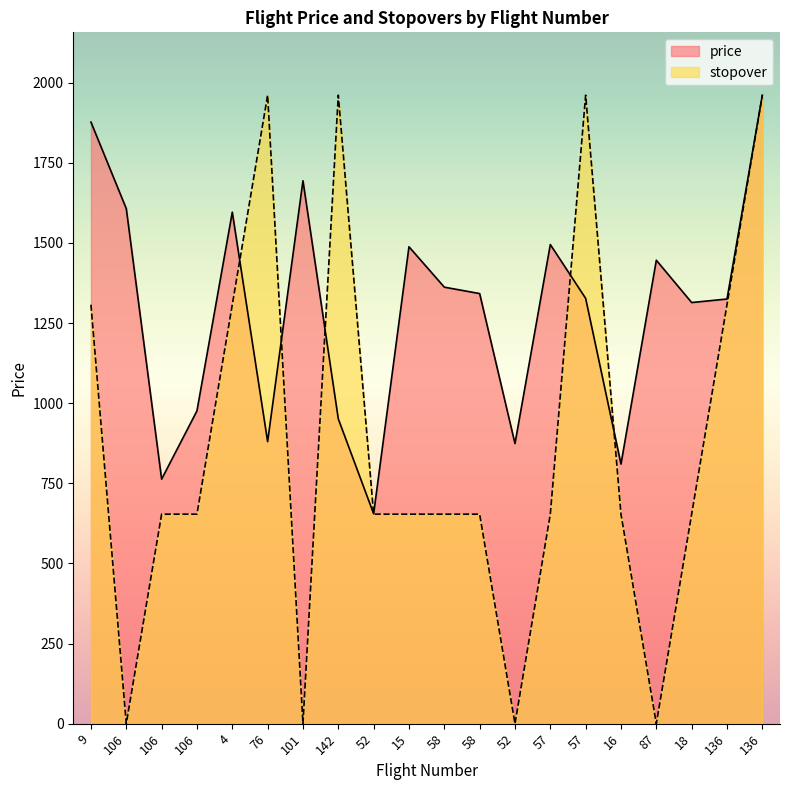

List the series in order of their peak value, lowest first.

price, stopover